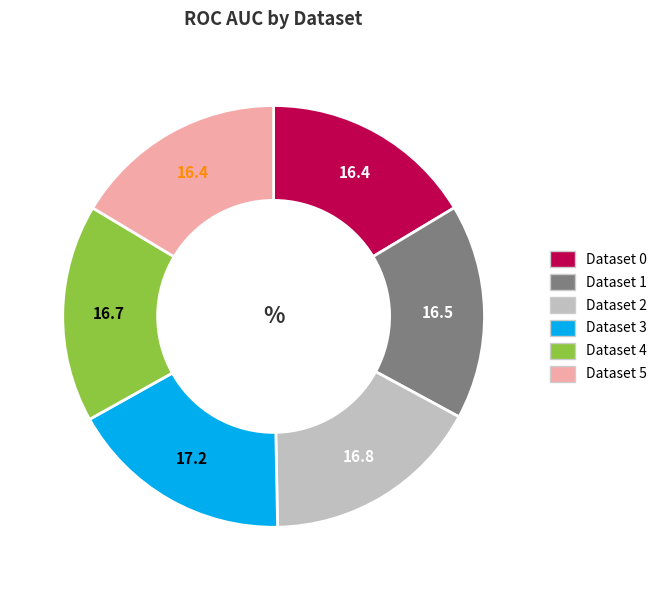

Is Dataset 5 the majority of the pie?

No